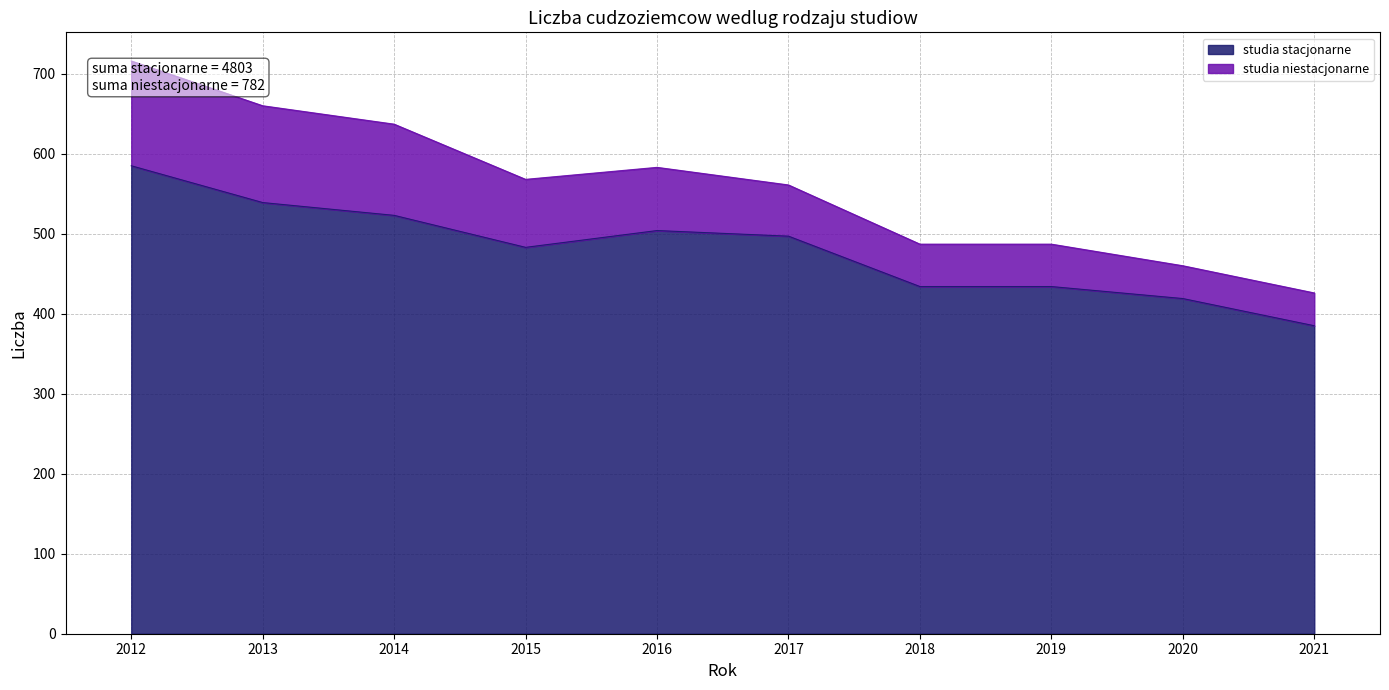

Approximately how many times larger is the value at 2013 compared to 2021?

1.4